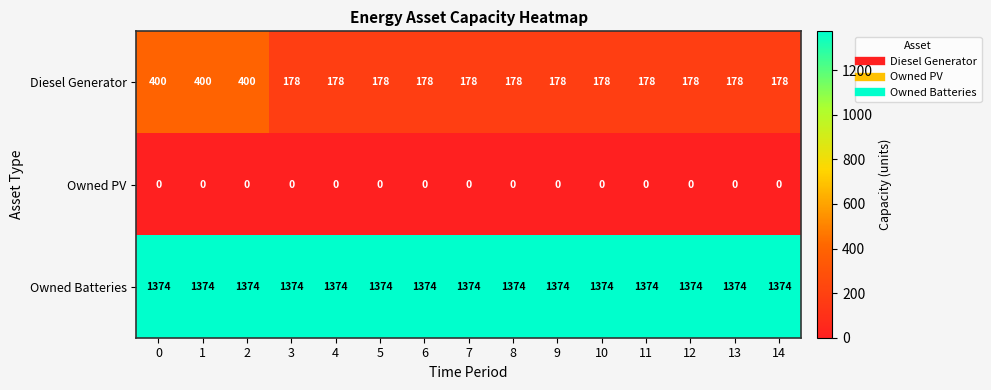

At how many categories does at least one series exceed 1180?

15